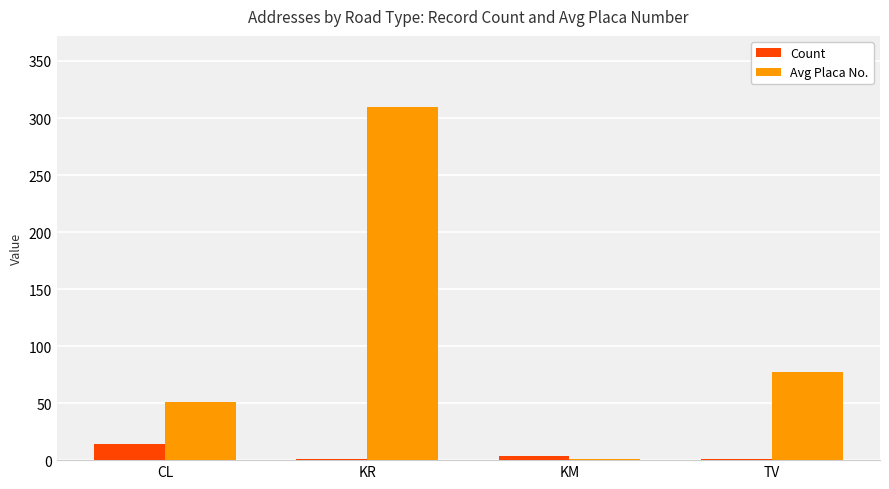

Which series has the largest total across all categories?

Avg Placa No.